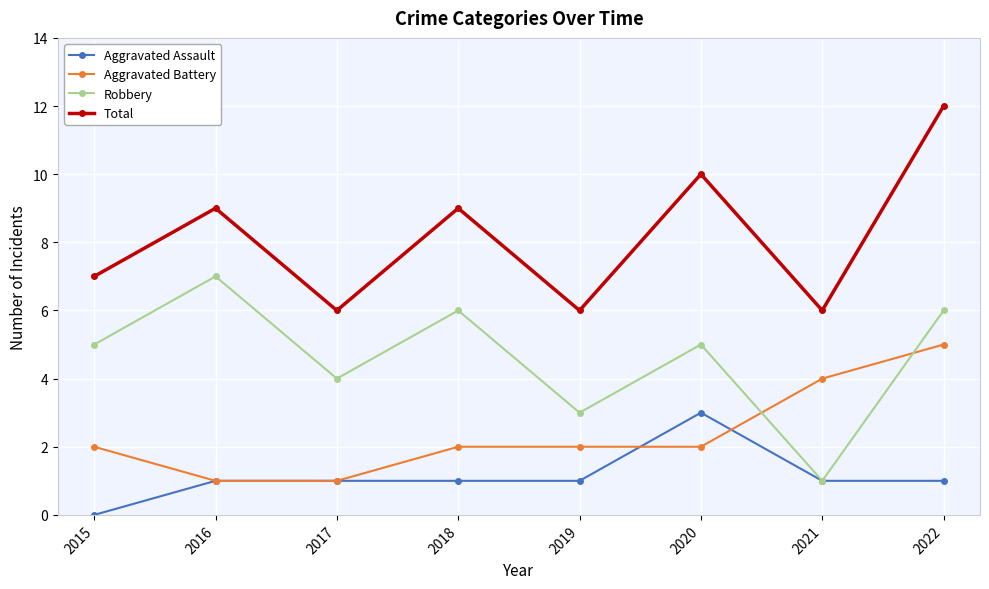

Rank the series at 2020 from highest to lowest value.

Total, Robbery, Aggravated Assault, Aggravated Battery